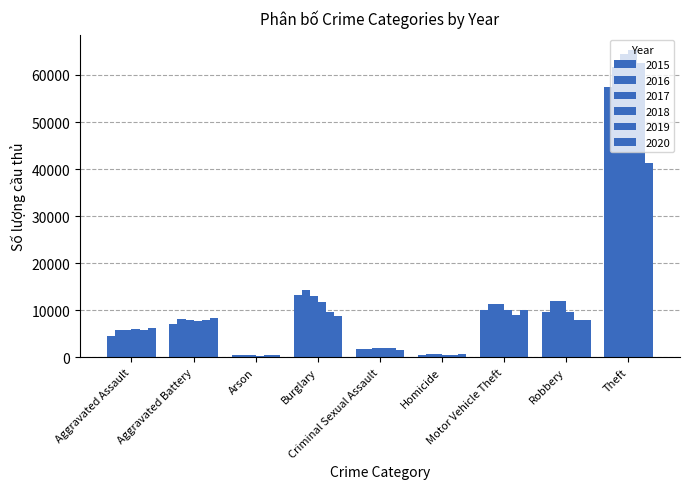

Between Aggravated Assault and Theft, which series saw the biggest shift?

2018